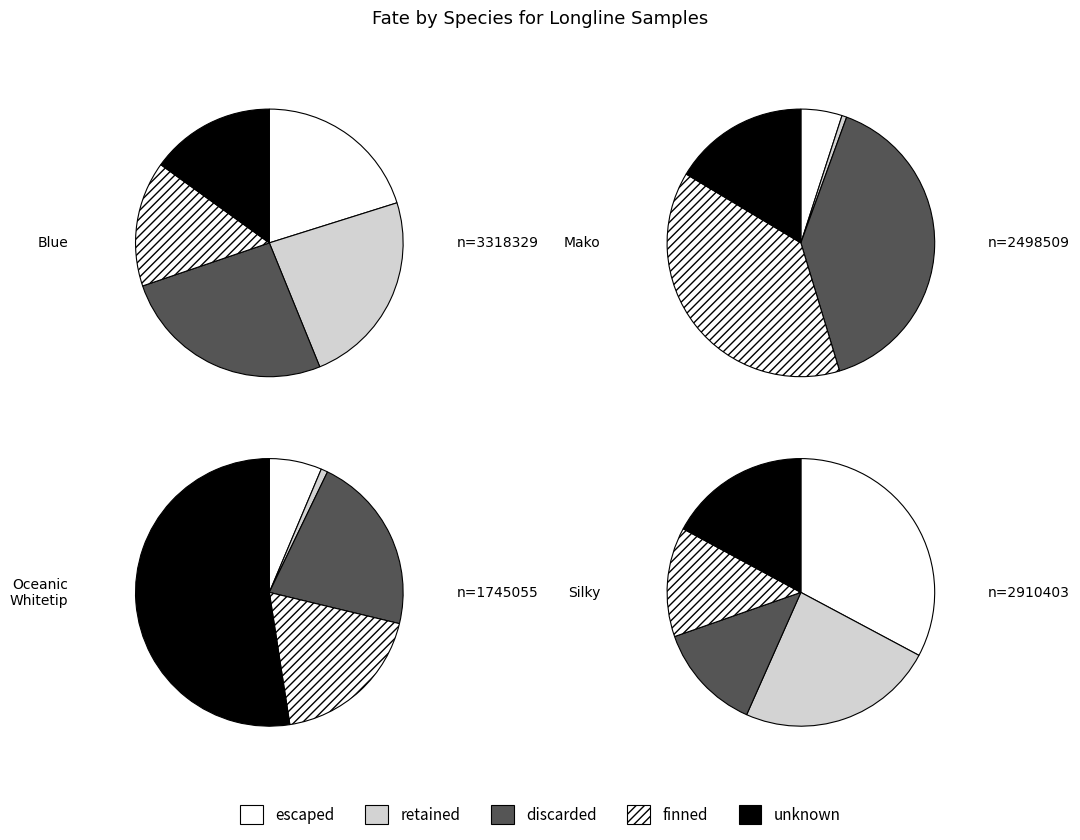

How many slices are in this pie chart?

5